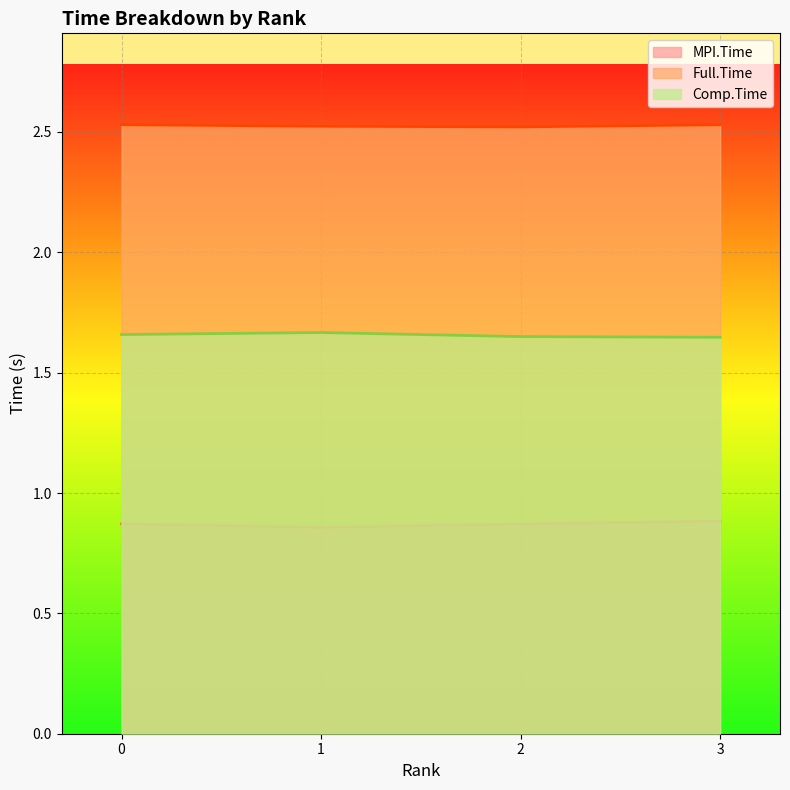

Which series has the largest range (max minus min)?

MPI.Time